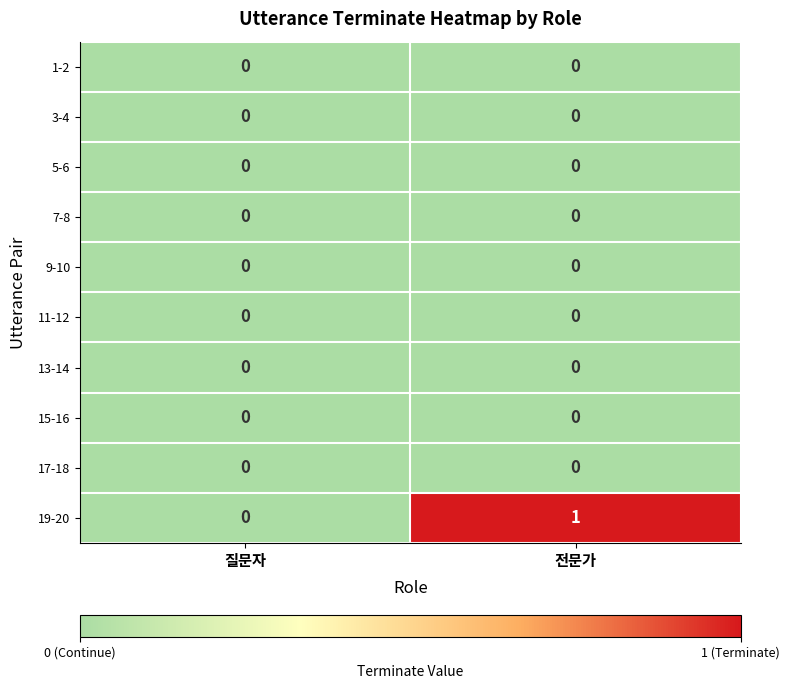

At which category is the sum across all series the highest?

전문가